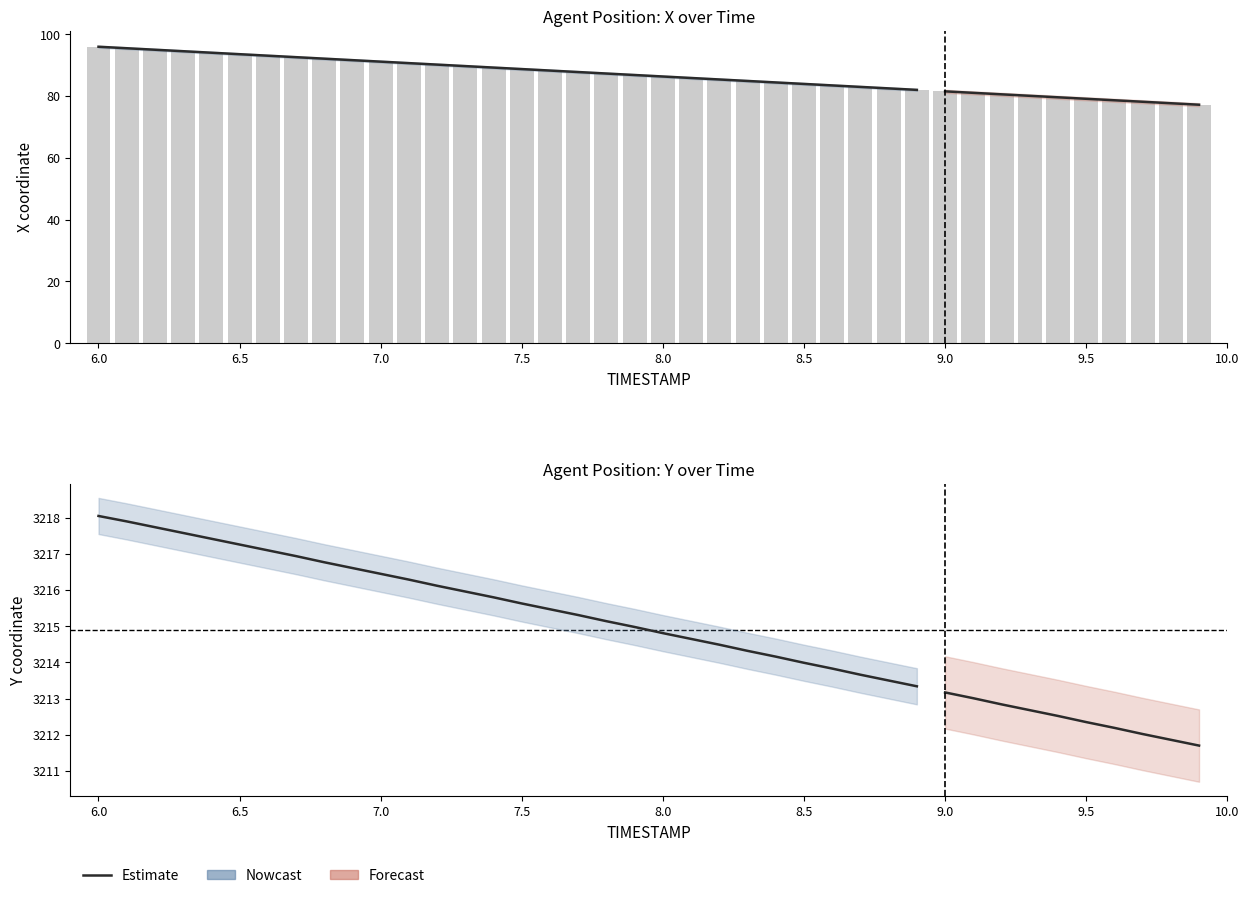

Between 6.1 and 9.1, which is larger?

6.1